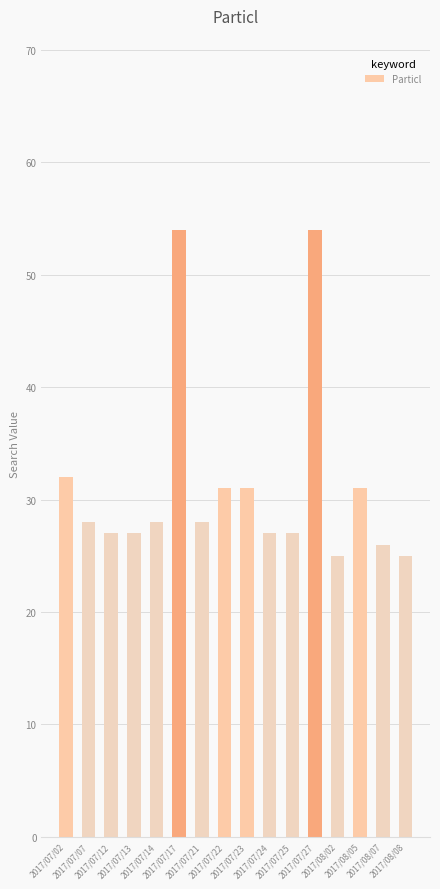

How many categories are shown in the chart?

16